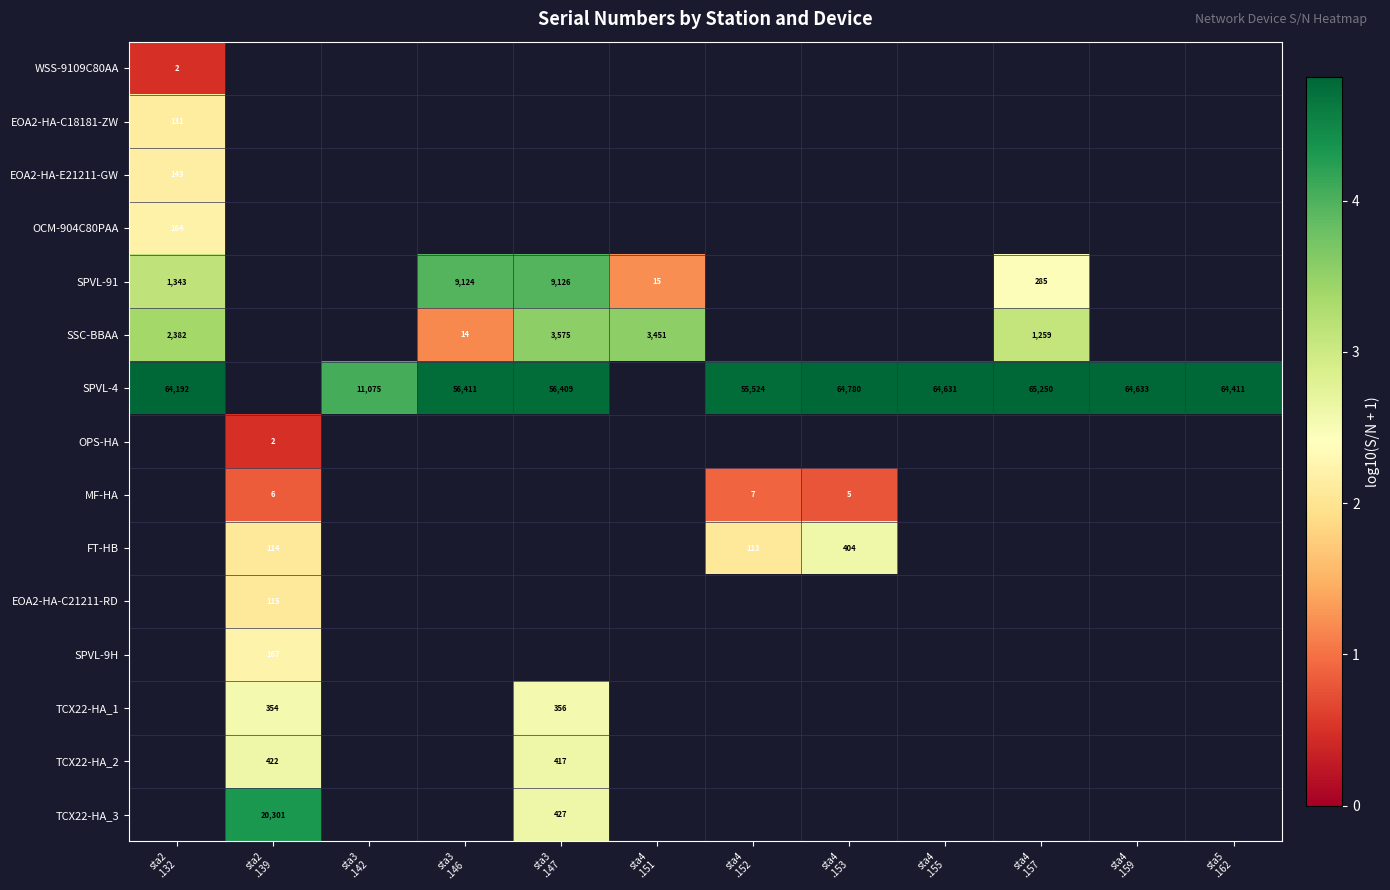

At how many categories does at least one series exceed 0?

12